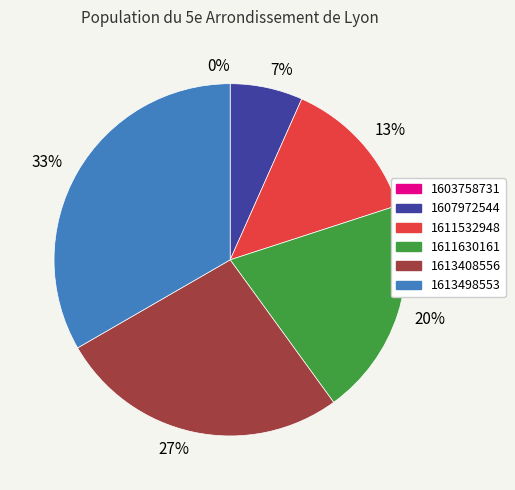

Do 1607972544 and 1611532948 together represent more than half of the pie?

No